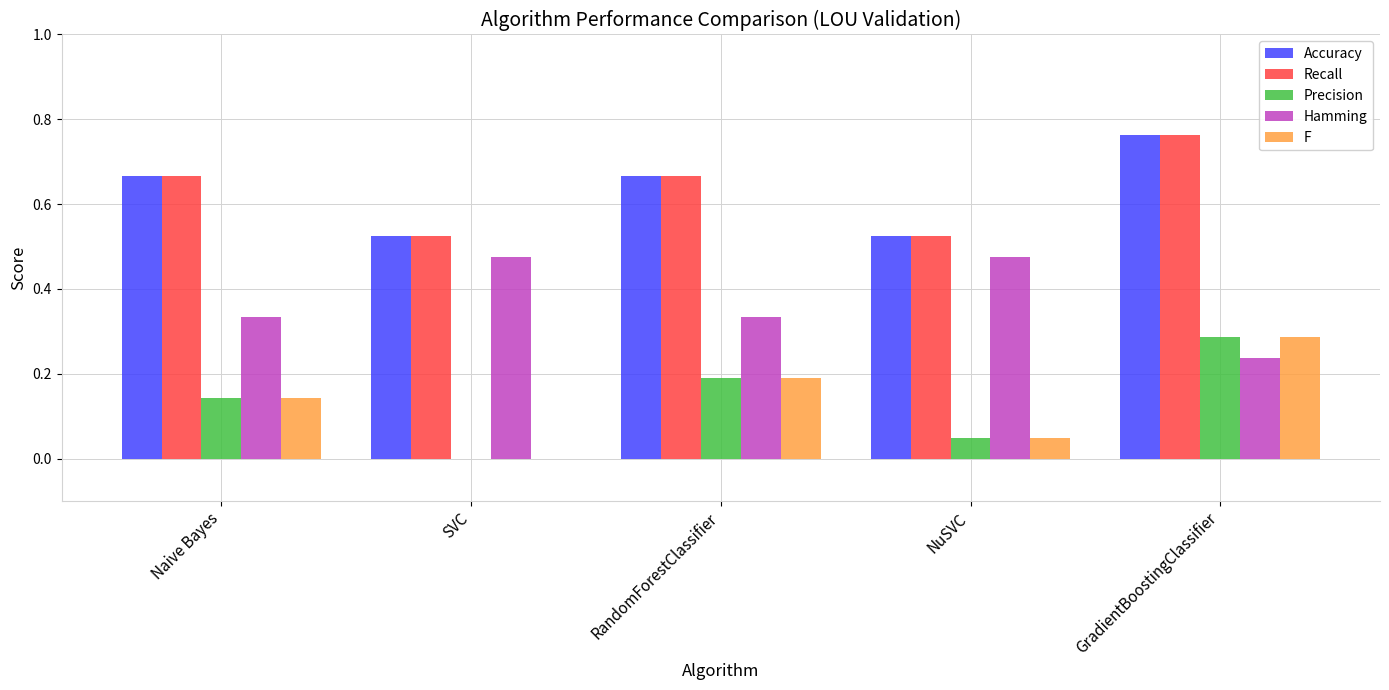

What is the total value across all series at GradientBoostingClassifier?

2.3